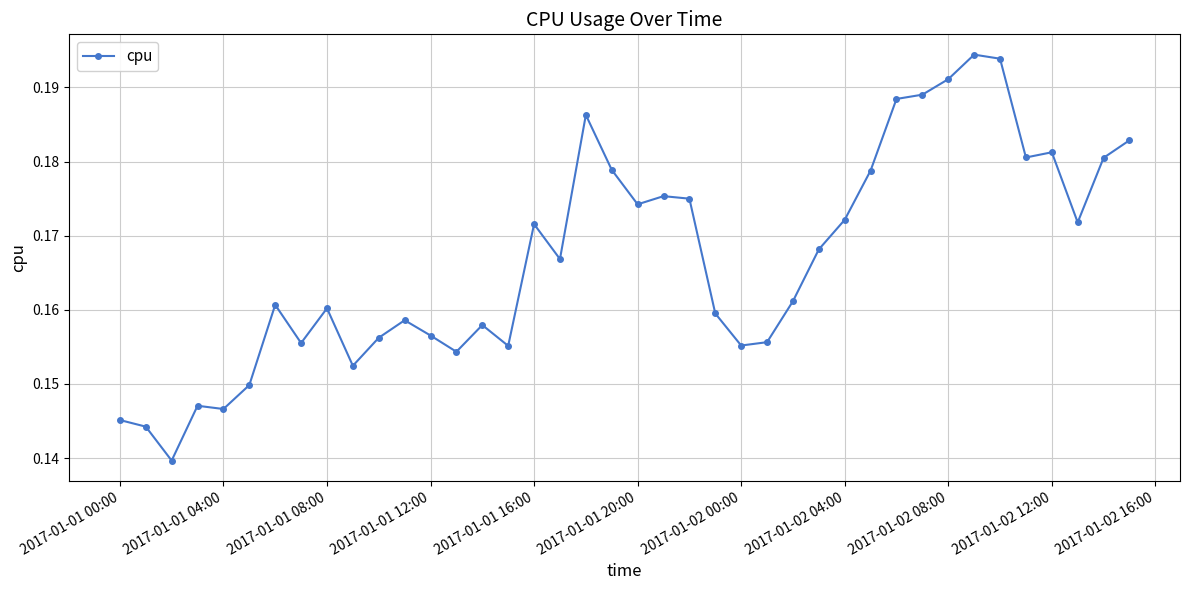

True or false: there are more than 0 points higher than both neighbors.

True